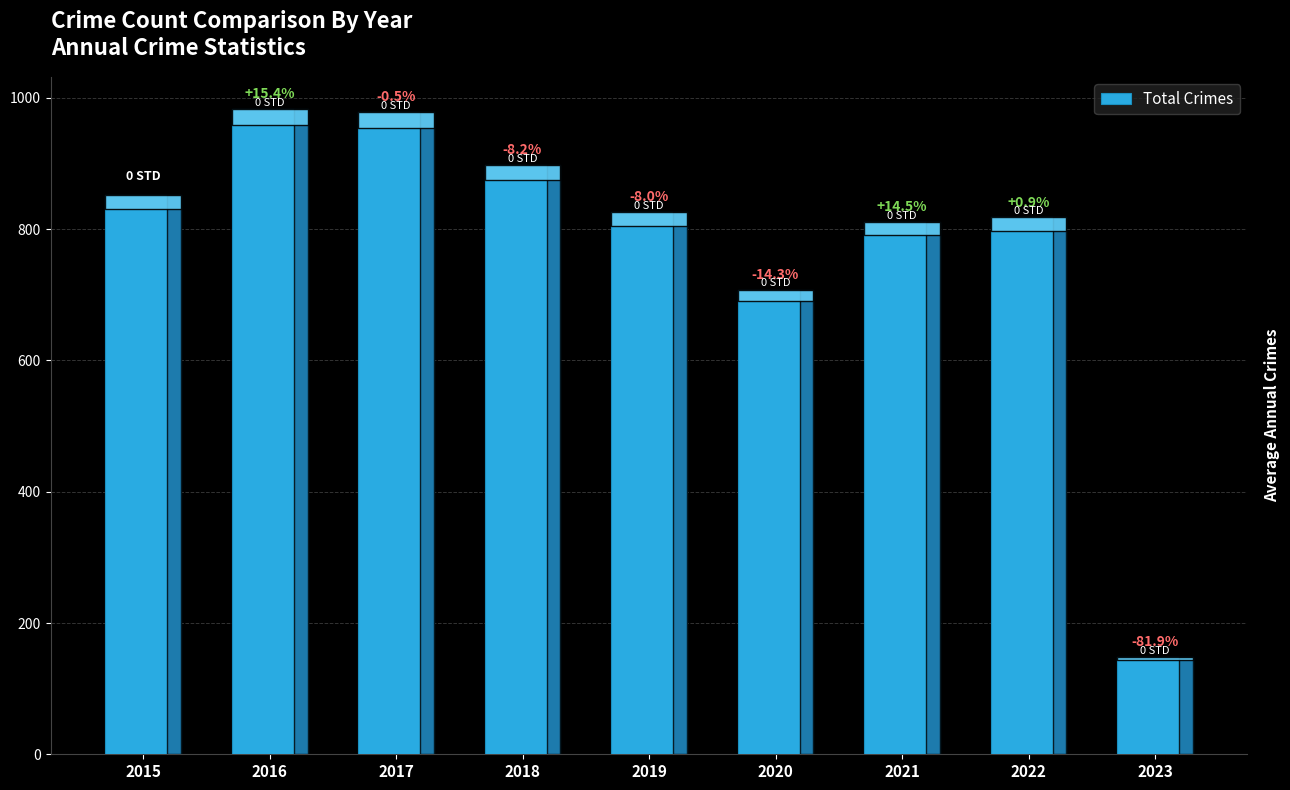

Does the chart contain any negative values?

No